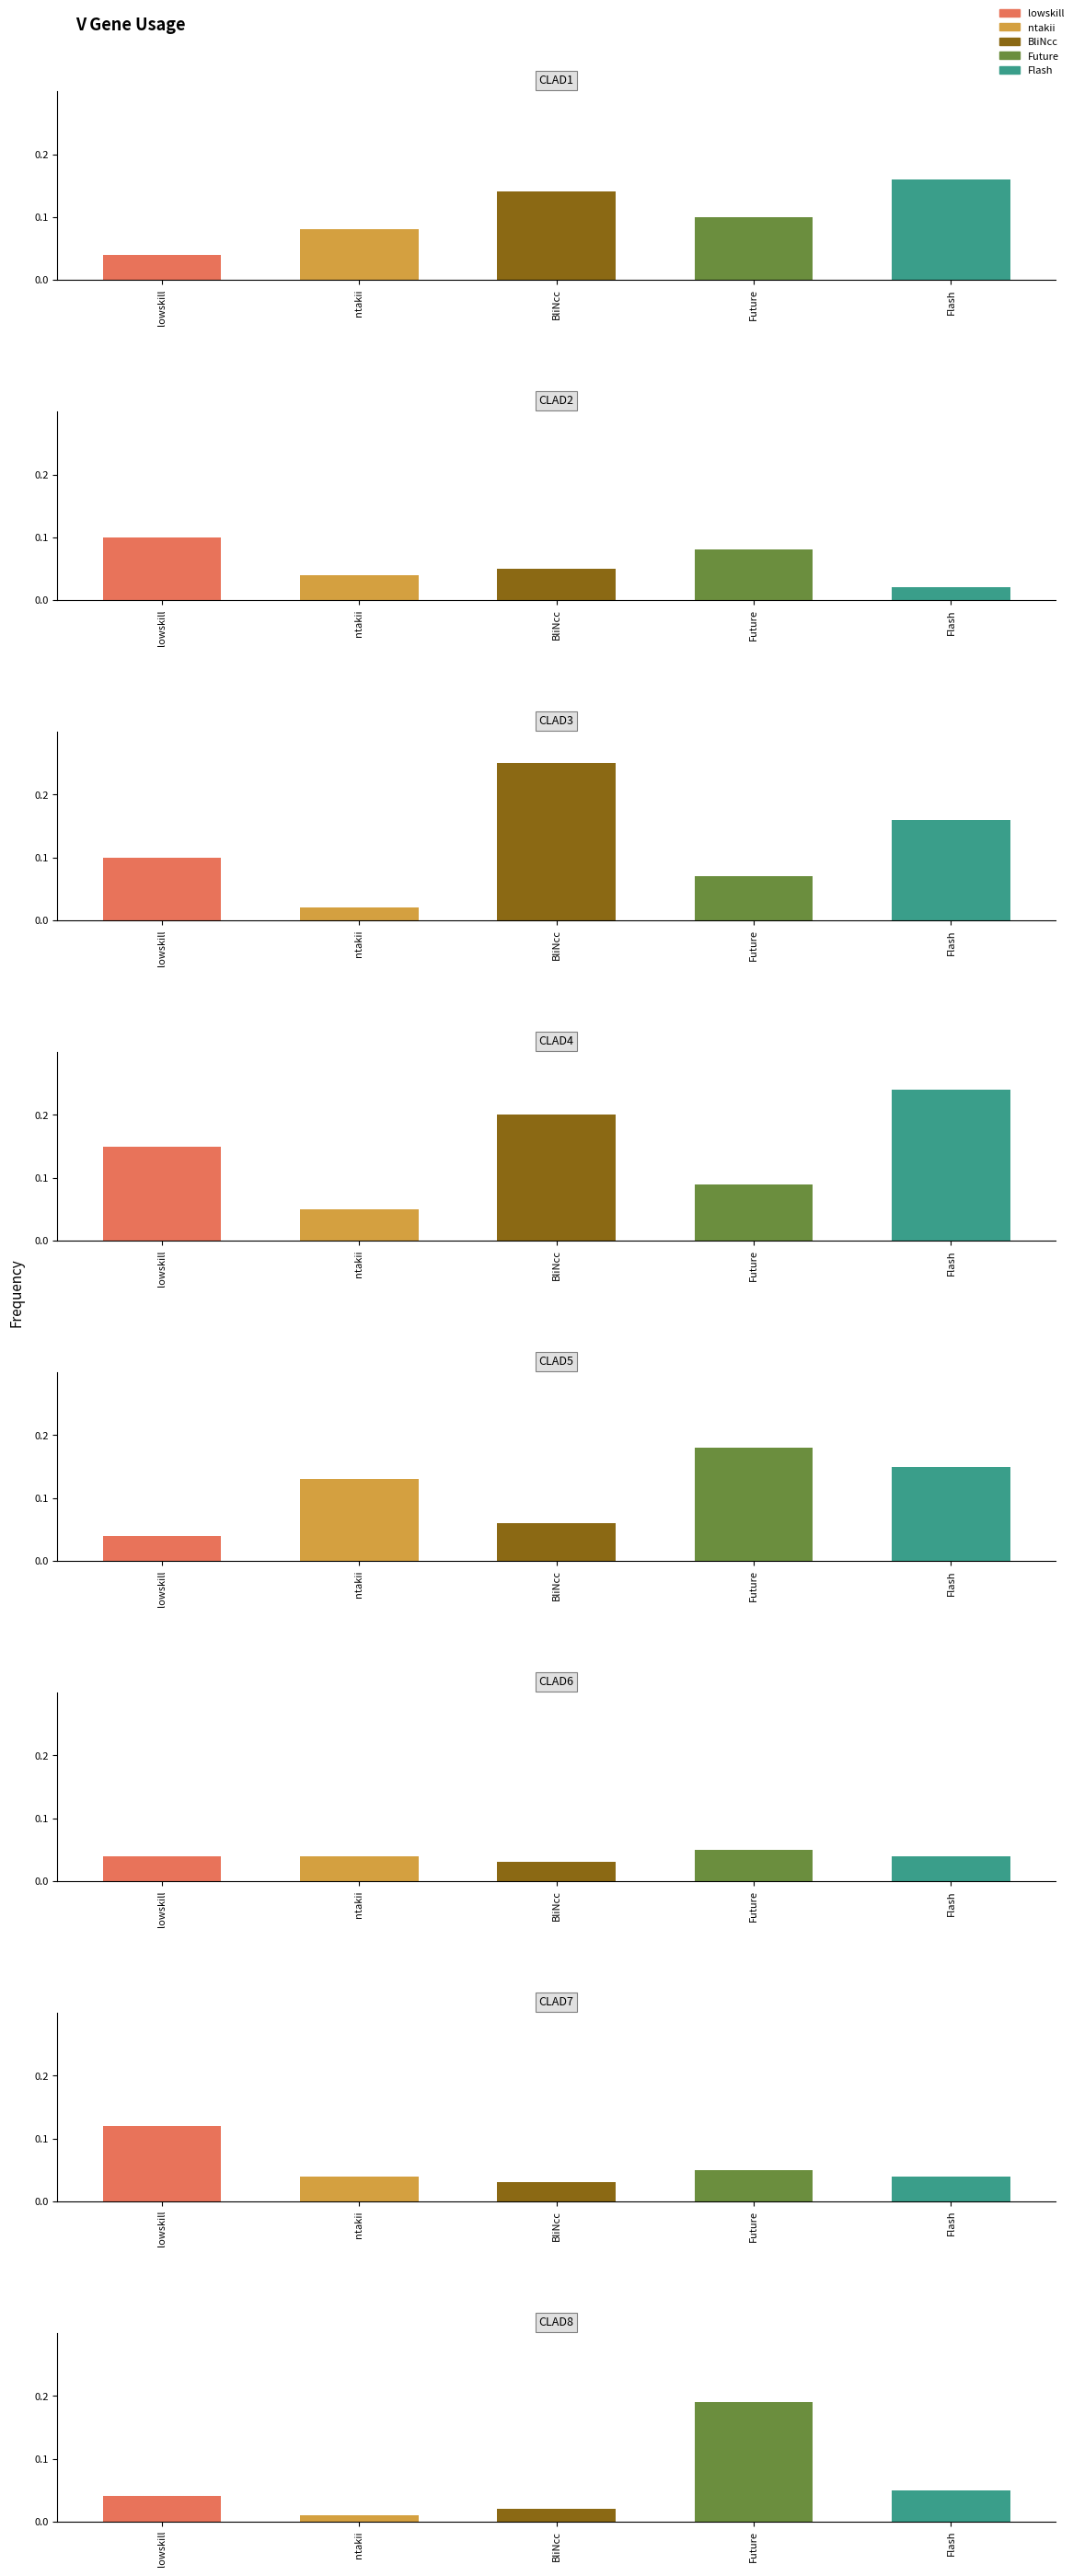

Count the number of categories in the chart.

5